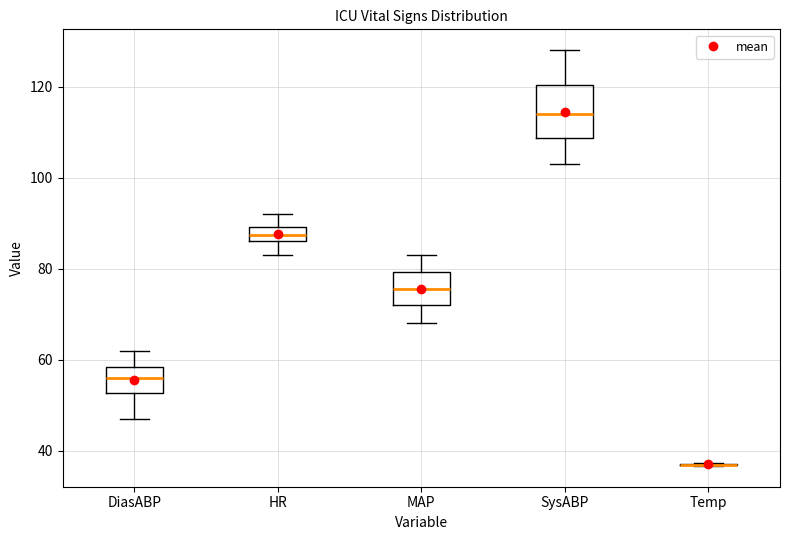

Where does the upper whisker of the box for DiasABP end on the y-axis? The values are not printed on the chart, so give them approximately, as read against the axis.

62